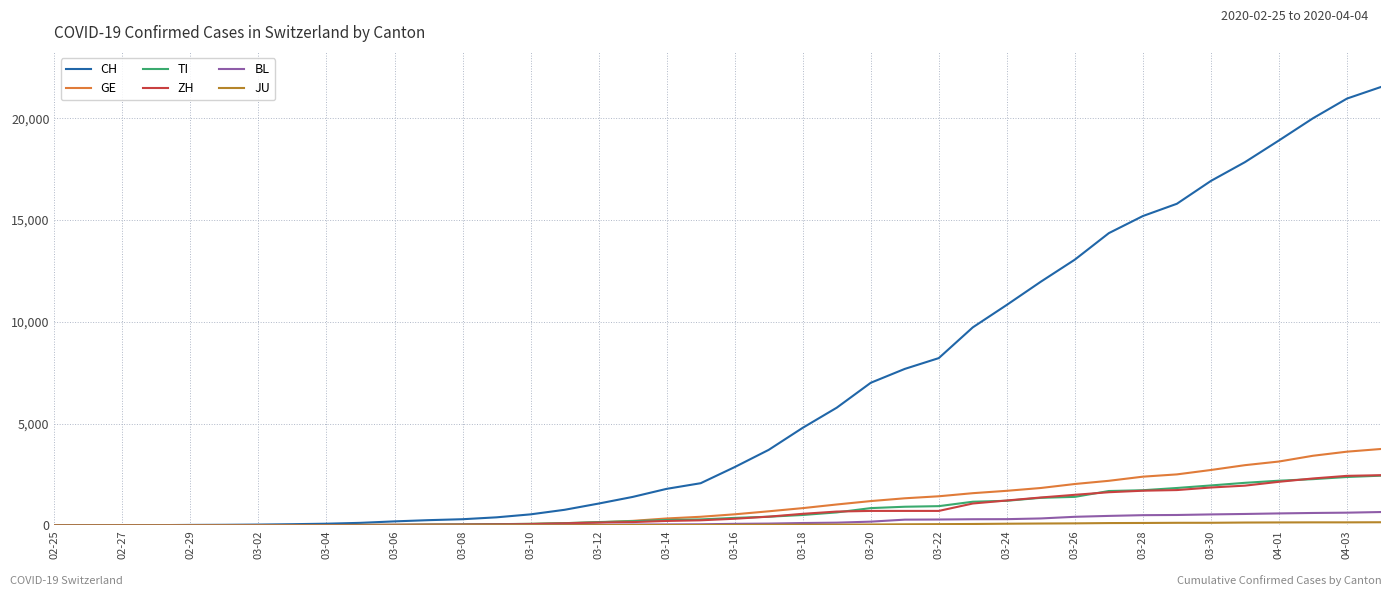

Which series has the largest total across all categories?

CH